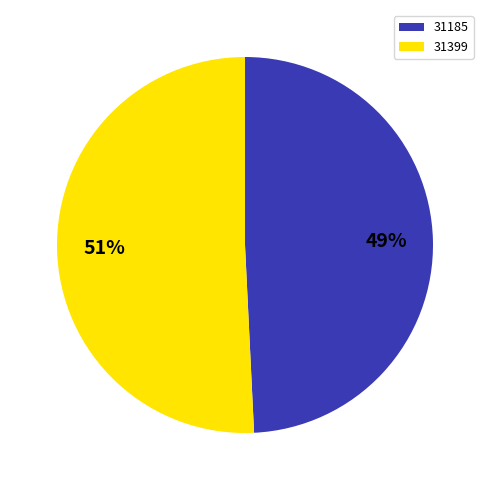

What percentage is the 31399 slice, to the nearest percent?

51%